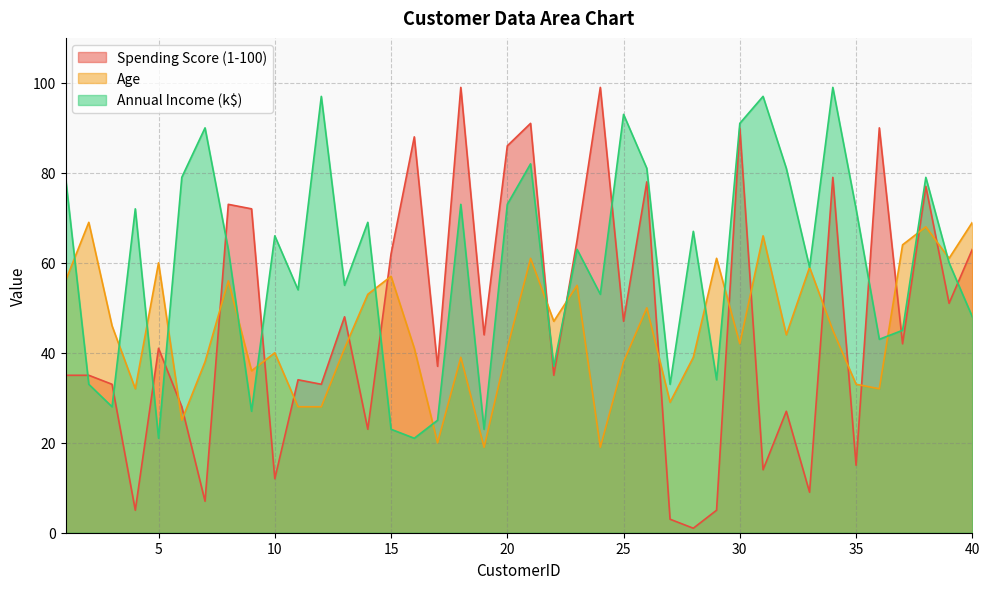

What are all the series names shown in the legend?

Spending Score (1-100), Age, Annual Income (k$)